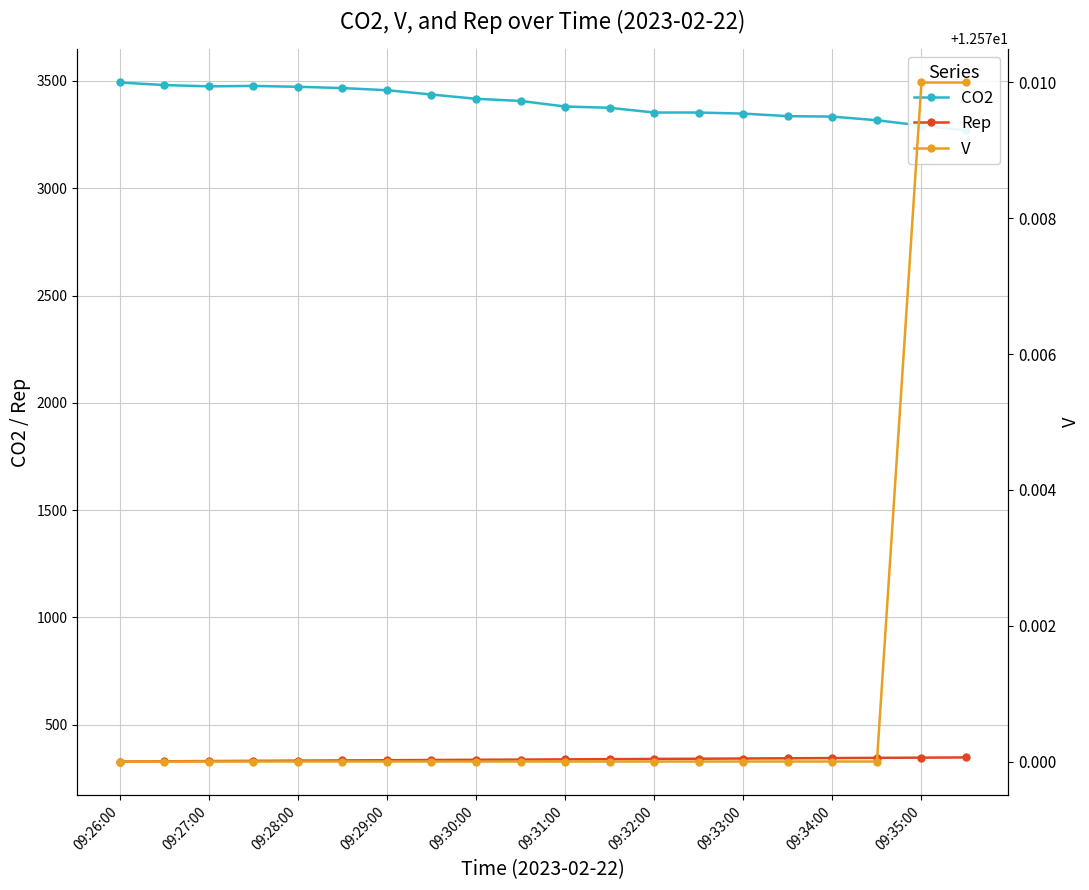

How many interior local valleys does the CO2 series have?

1